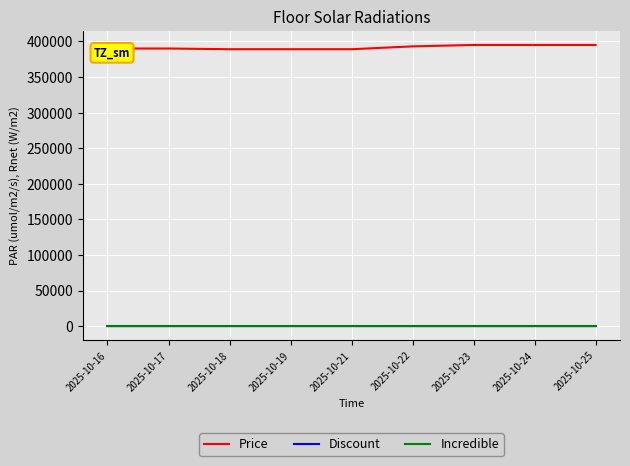

What is the maximum value shown in the chart?

395000